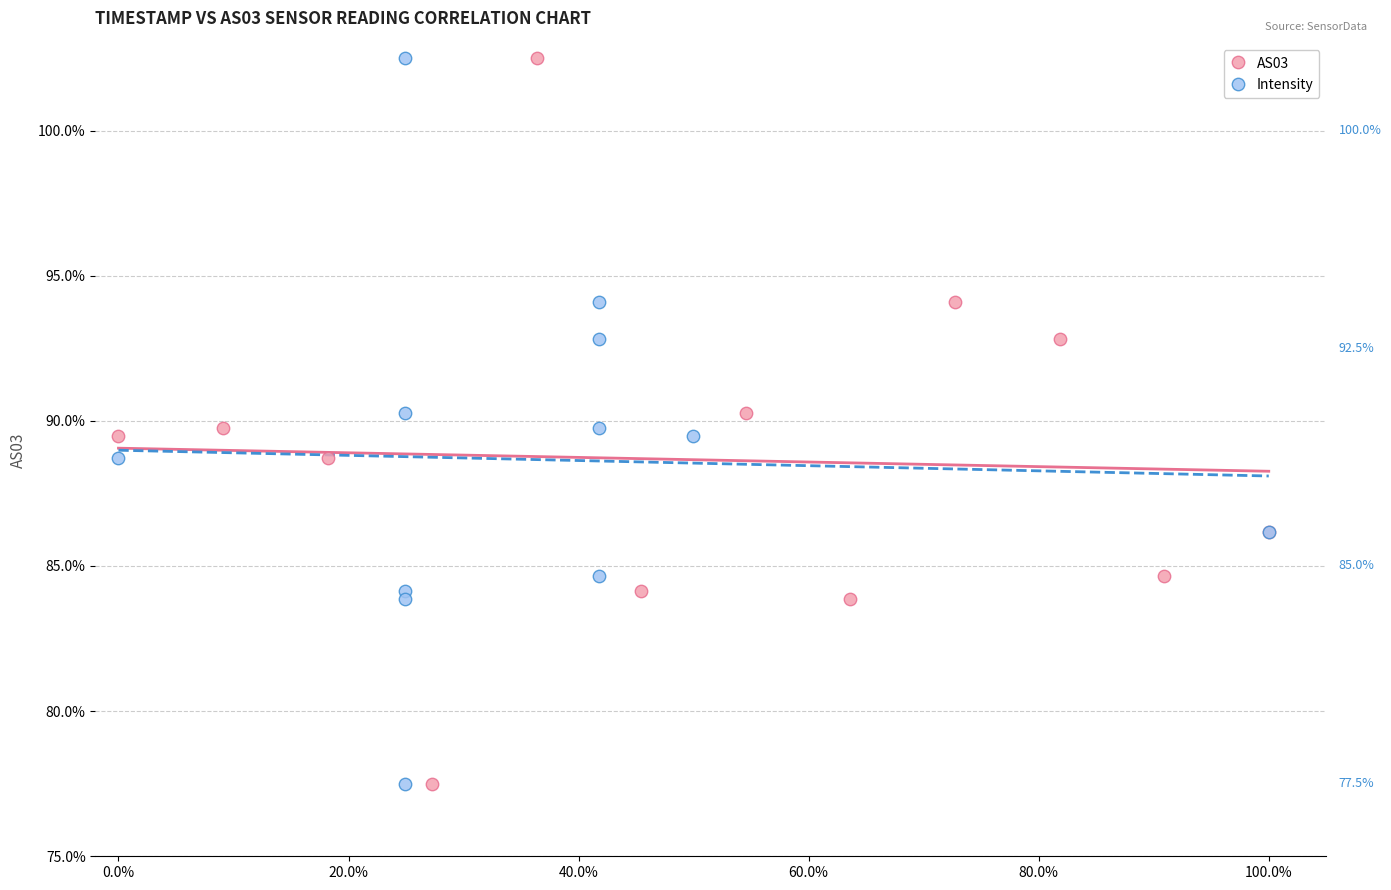

What are all the series names shown in the legend?

AS03, Intensity